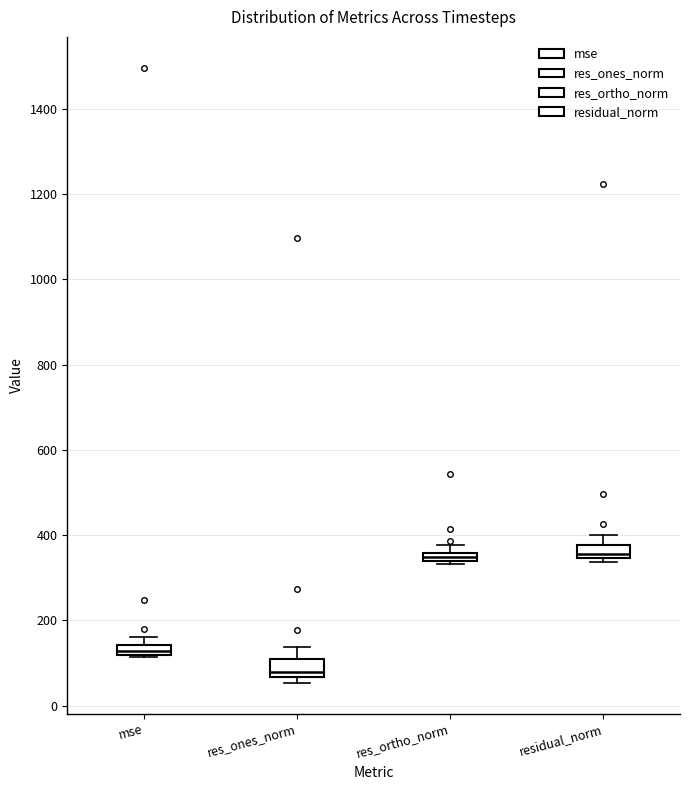

Where is the upper edge of the box for res_ones_norm on the y-axis? The values are not printed on the chart, so give them approximately, as read against the axis.

120